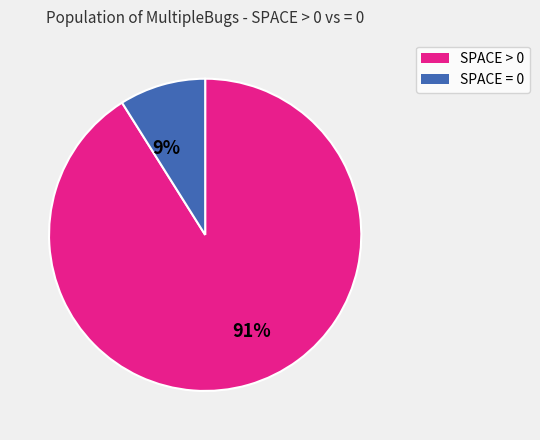

To the nearest percent, what is the average slice percentage?

50%